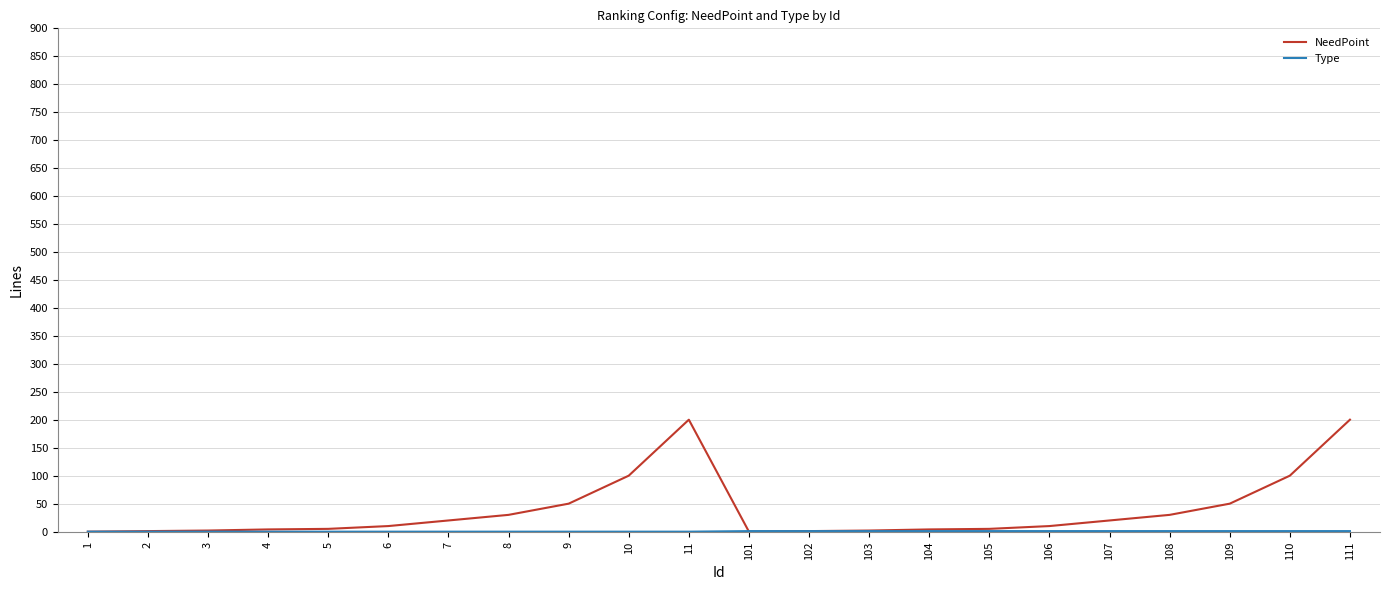

Which series has the largest total across all categories?

NeedPoint